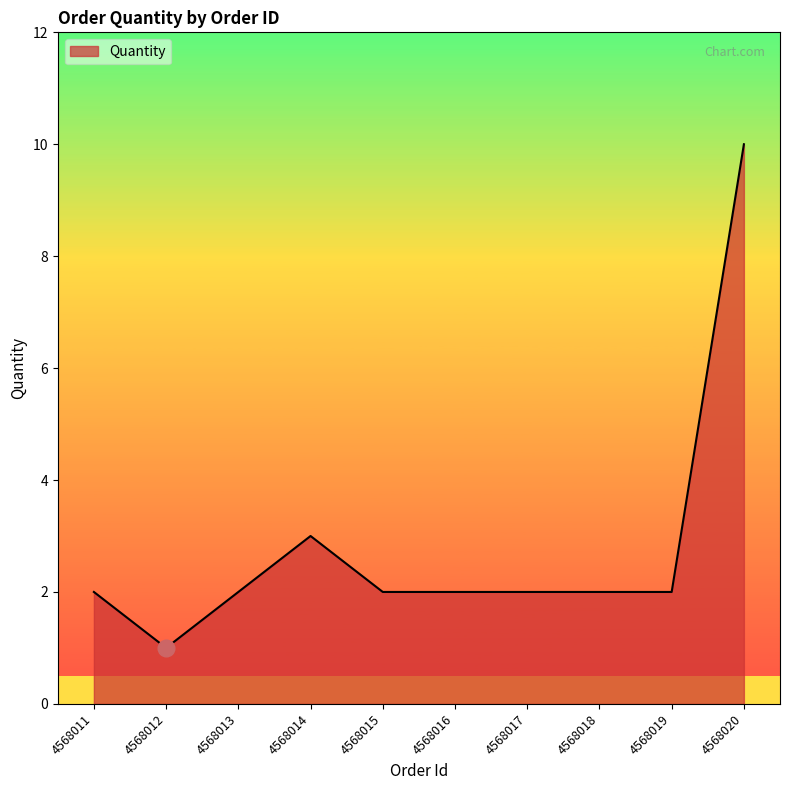

Approximately how many times larger is the value at 4568015 compared to 4568017?

1.0